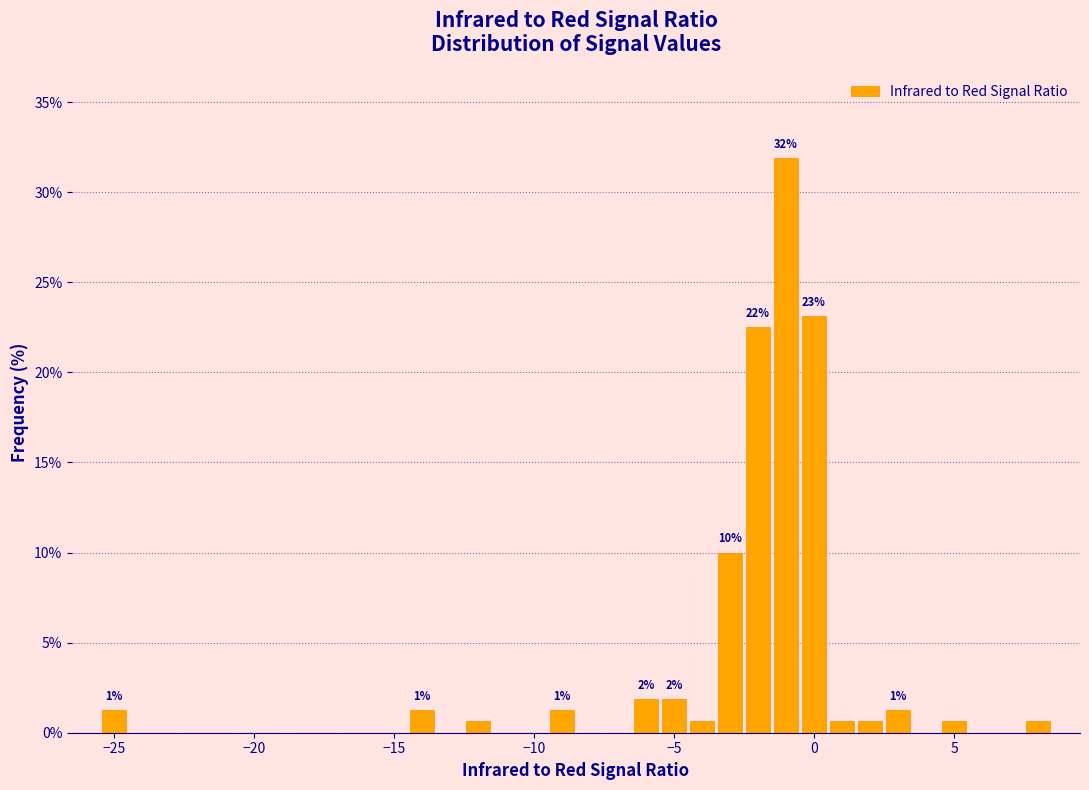

Around what value on the x-axis is the tallest bar? Give the approximate position of its centre, as read against the axis.

-1.0